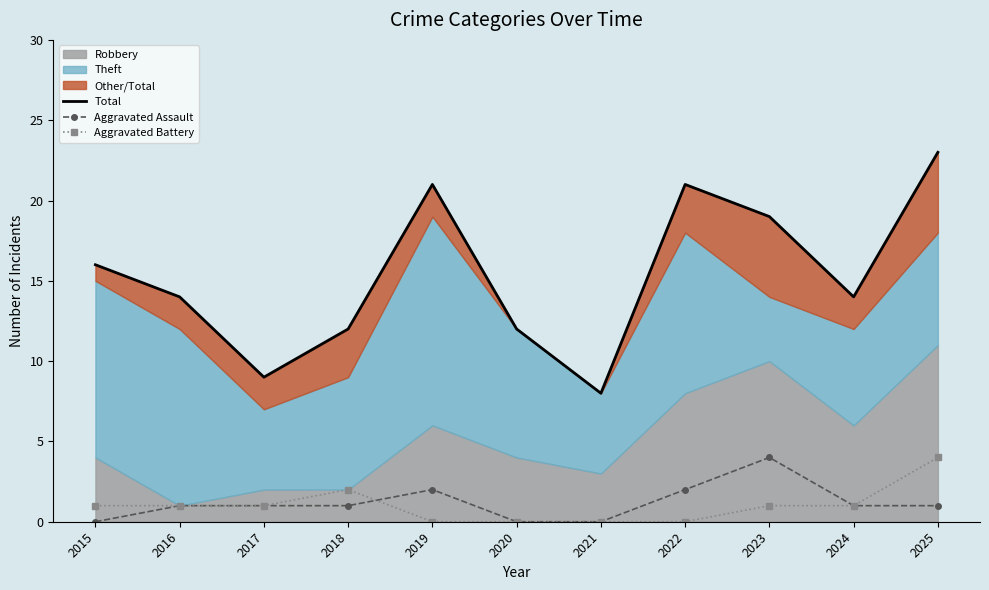

Which category has the highest value in the Aggravated Assault series?

2023